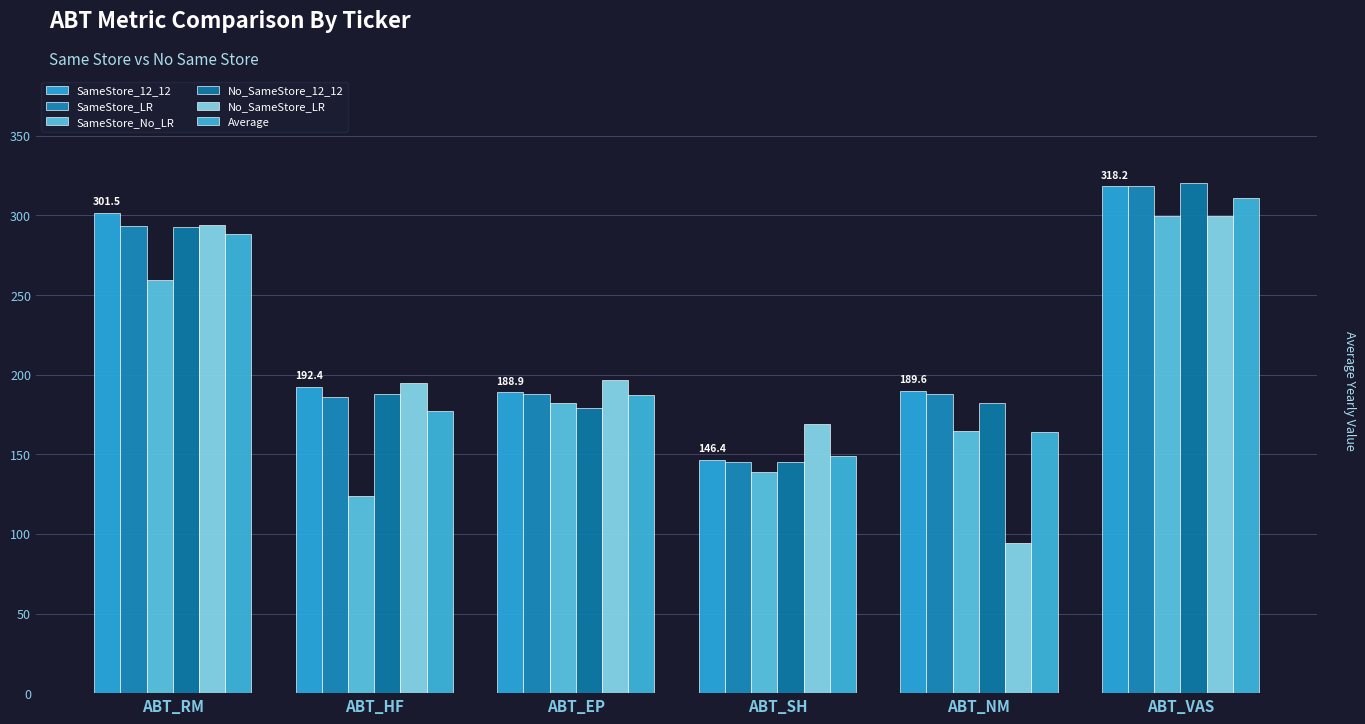

Where is SameStore_12_12 nearest to the value 232?

ABT_HF